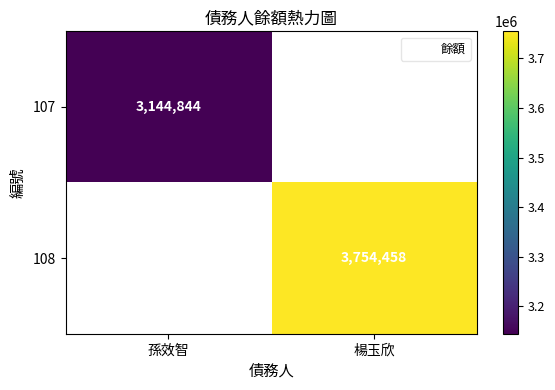

The 107 series shows 3144844.0 at 孫效智. True or false?

True